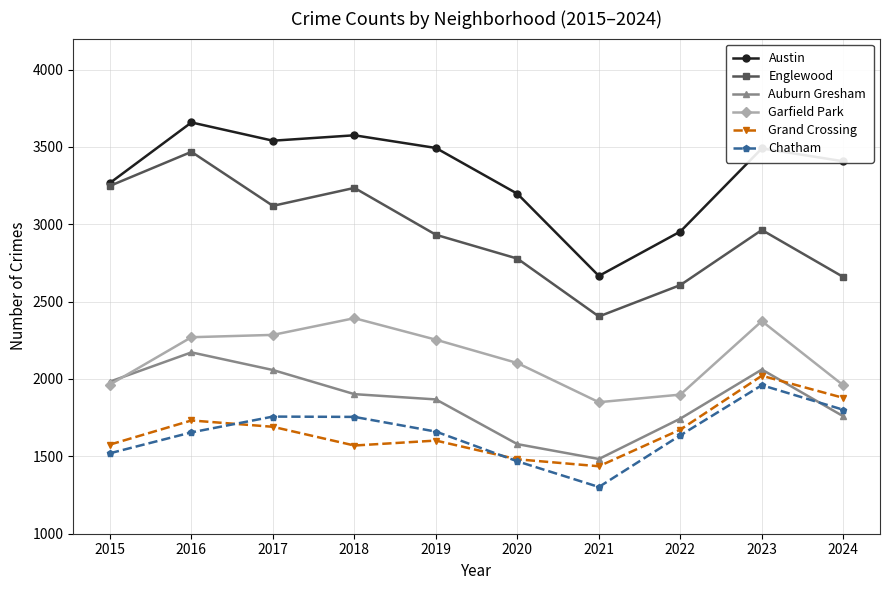

Which series has the largest range (max minus min)?

Englewood